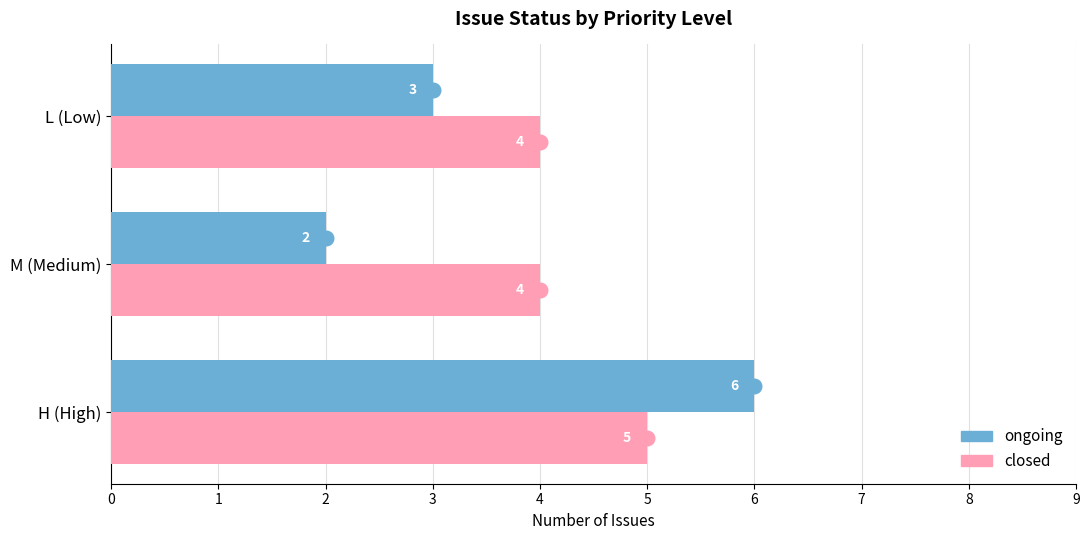

What is the sum of the closed values at M (Medium) and L (Low)?

8